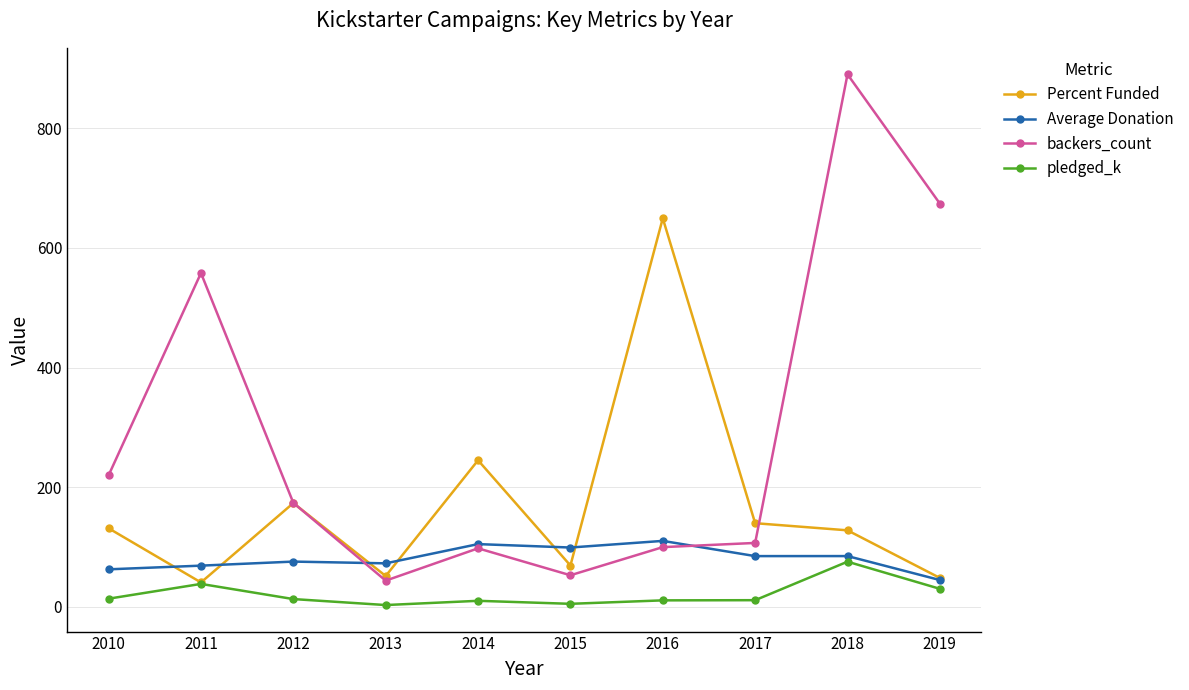

At which label is backers_count closest to 467?

2011